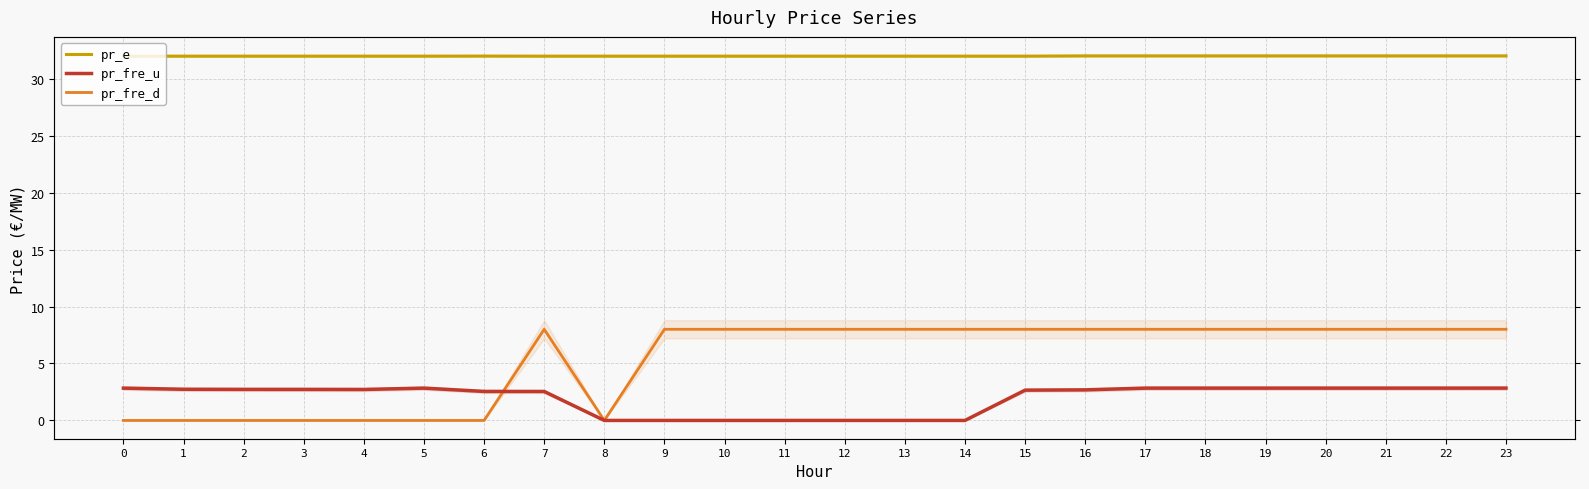

How many categories are shown in the chart?

24